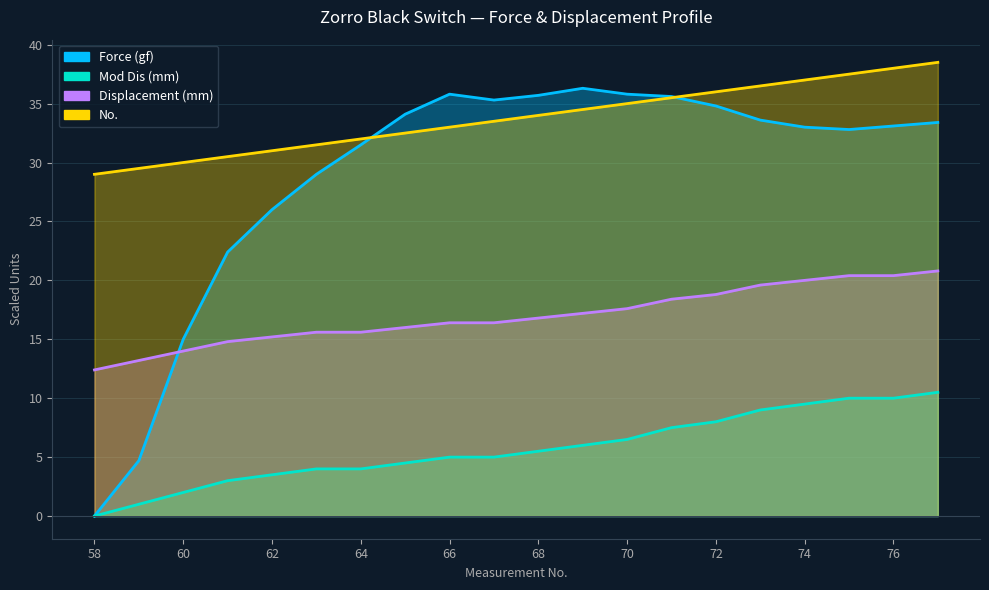

How many intersections are there between Force (gf) and No.?

2